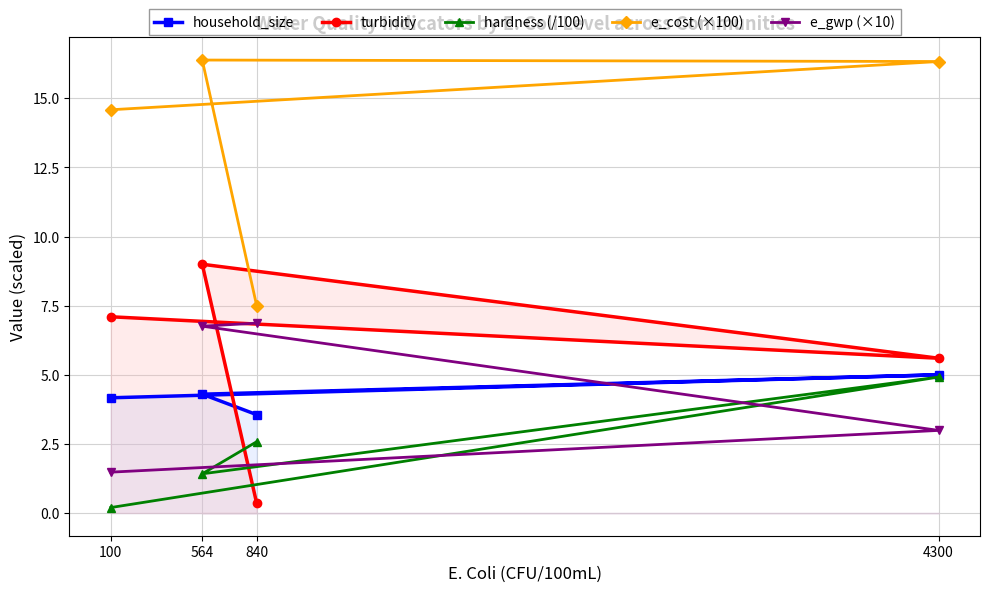

Between 840 and 100, which series saw the biggest shift?

e_cost (×100)